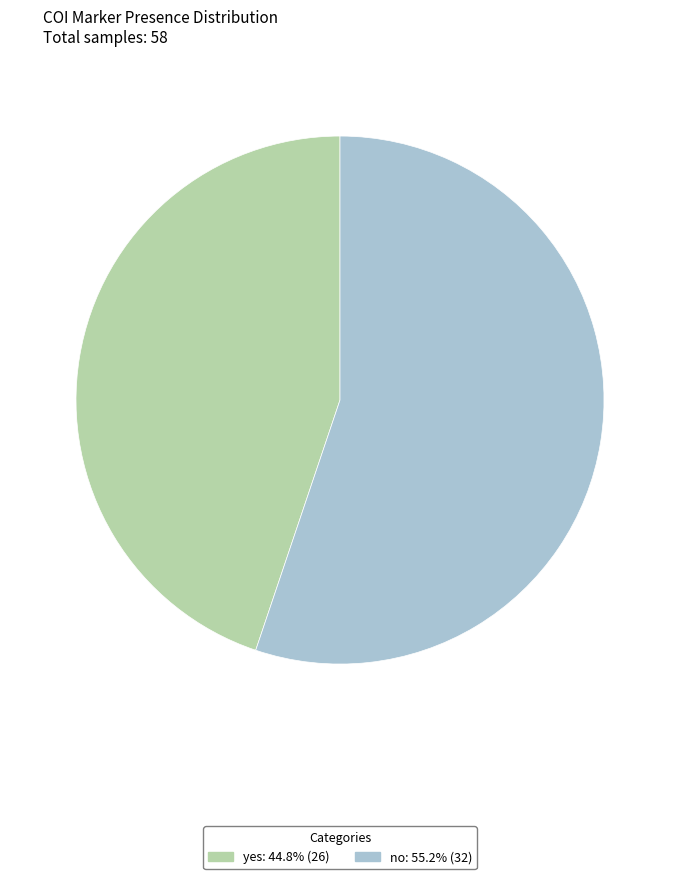

Which slice is the smallest?

yes